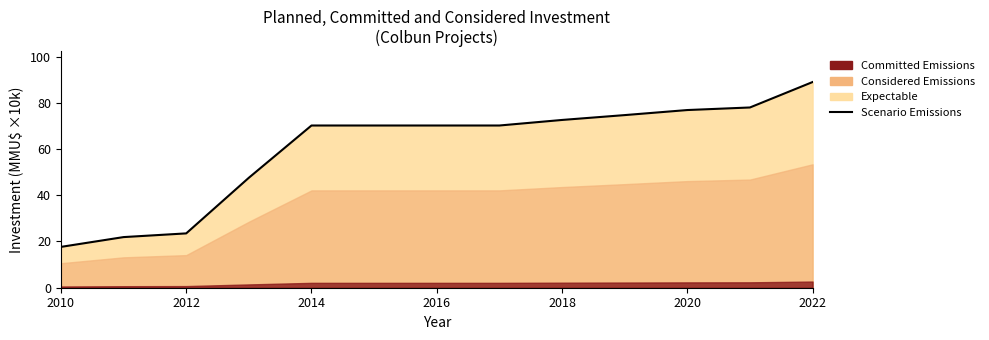

Does the chart have visible grid lines?

No